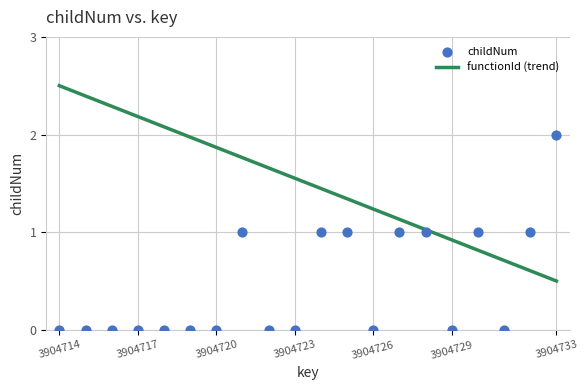

Which series contains the lowest Y value?

childNum